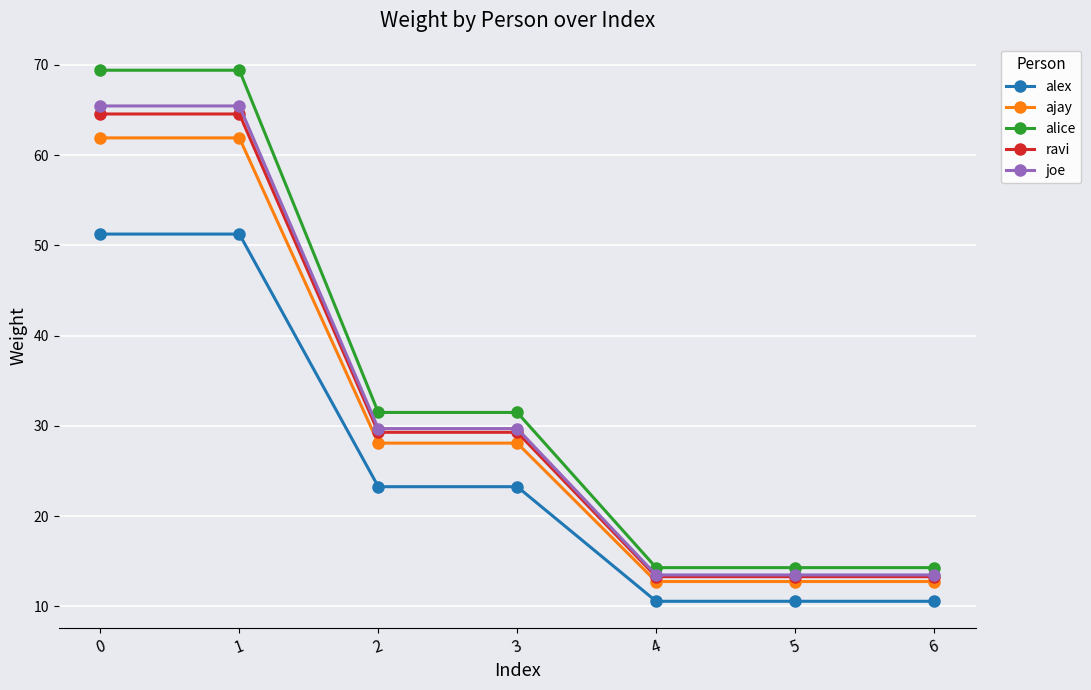

True or false: ajay has a value of 18.4 at 4.

False